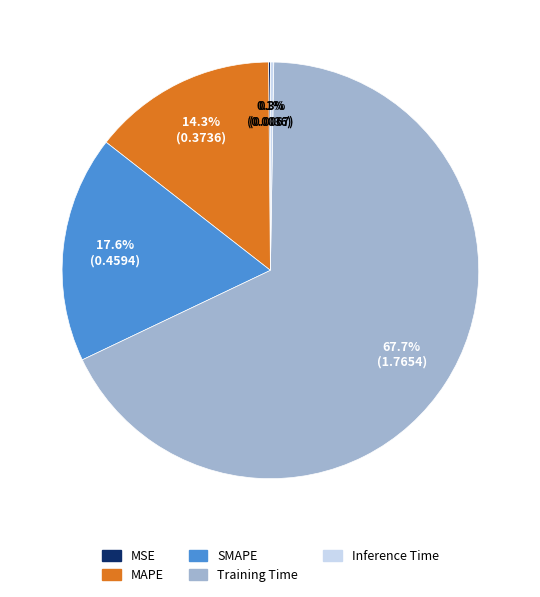

Which slice is the largest?

Training Time